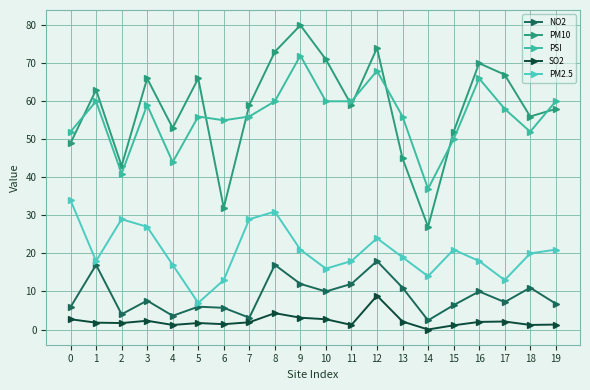

Which category has the highest value across all series?

9